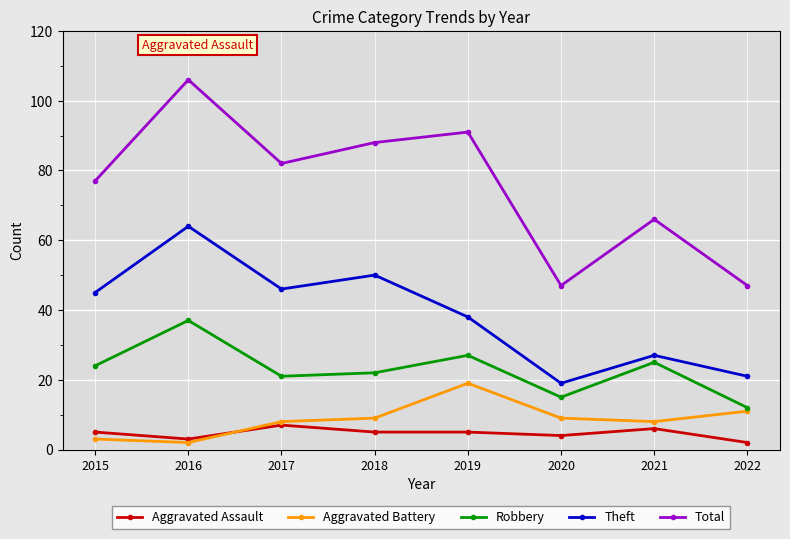

Which series has the largest total across all categories?

Total